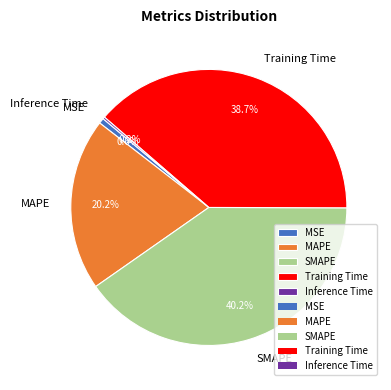

To the nearest percent, what percentage of the pie is SMAPE?

40%